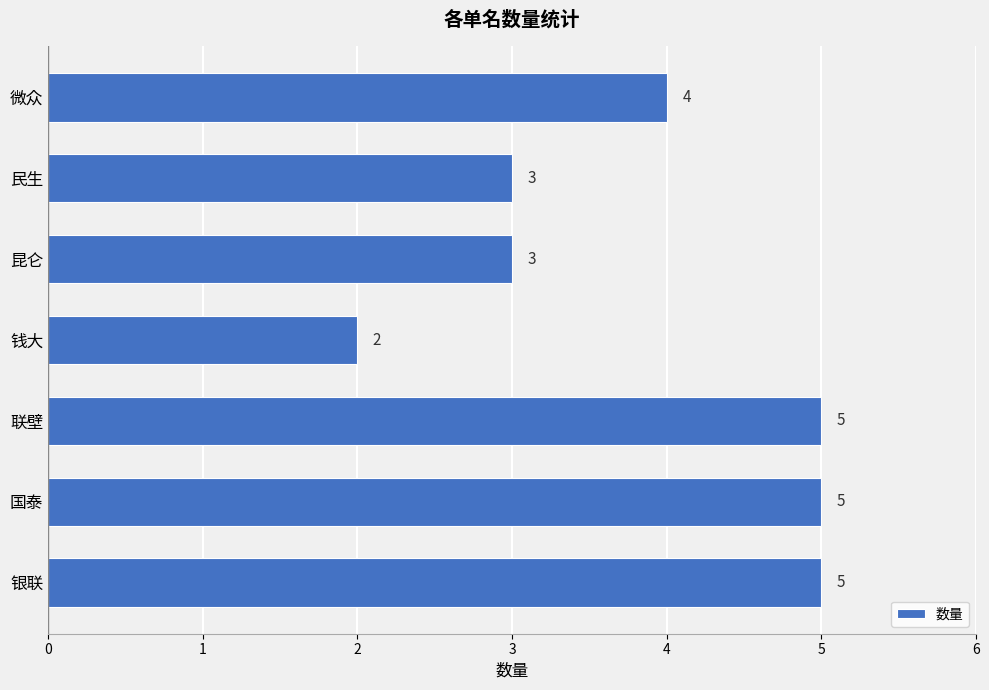

Reading bottom to top, transcribe all the data shown in this chart.

5	5	5	2	3	3	4